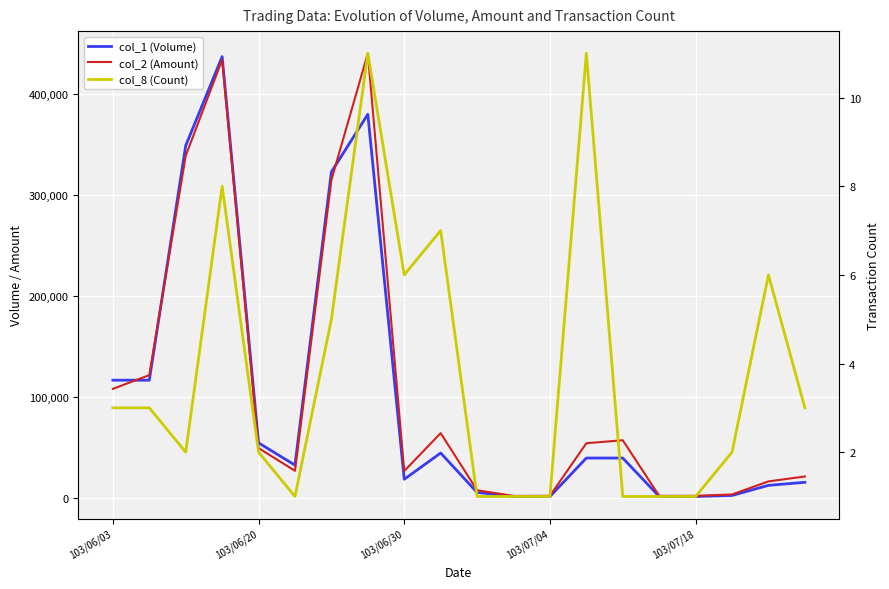

What is the spread (max minus min) of values at 103/07/04?

2659